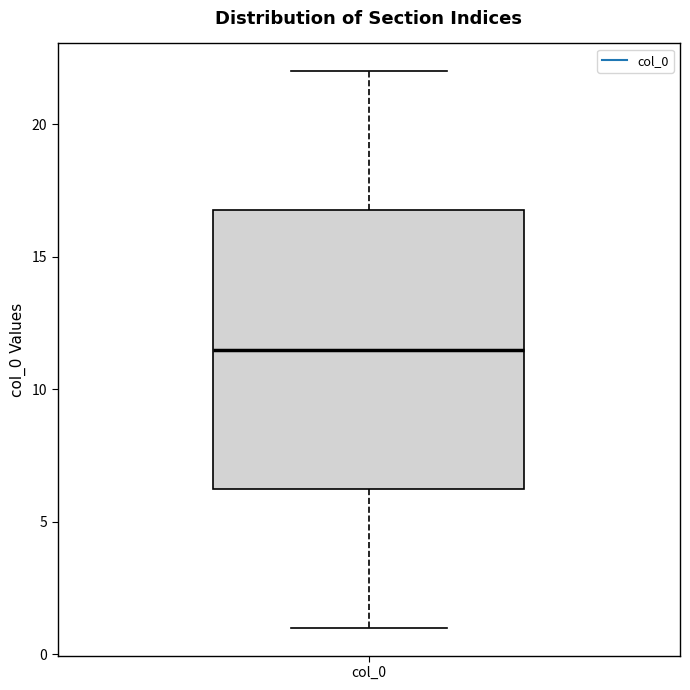

Read this box plot against the y-axis: the position of the median line, the range covered by the box, and the ends of both whiskers. The values are not printed on the chart, so give them approximately, as read against the axis.

median 11.5, box 6.5 to 17.0, whiskers 1.0 to 22.0